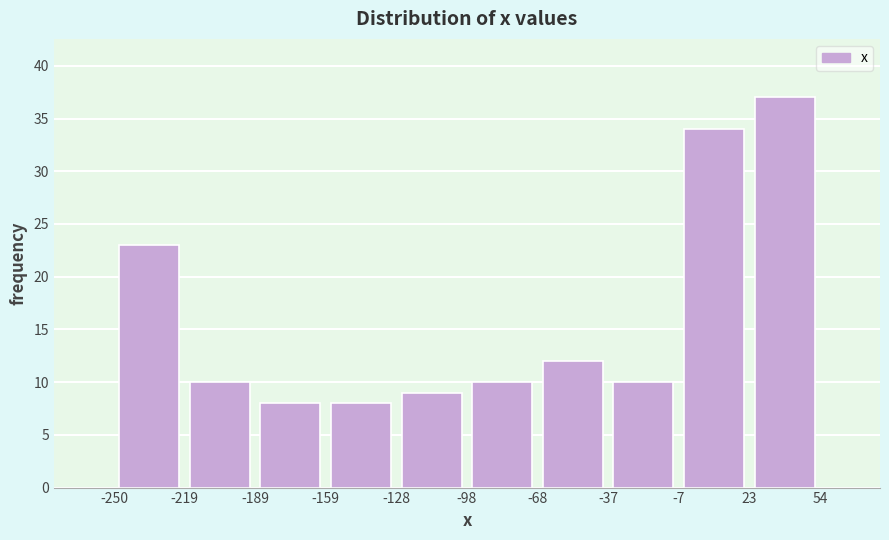

Which range on the x-axis has the tallest bar?

23 to 54